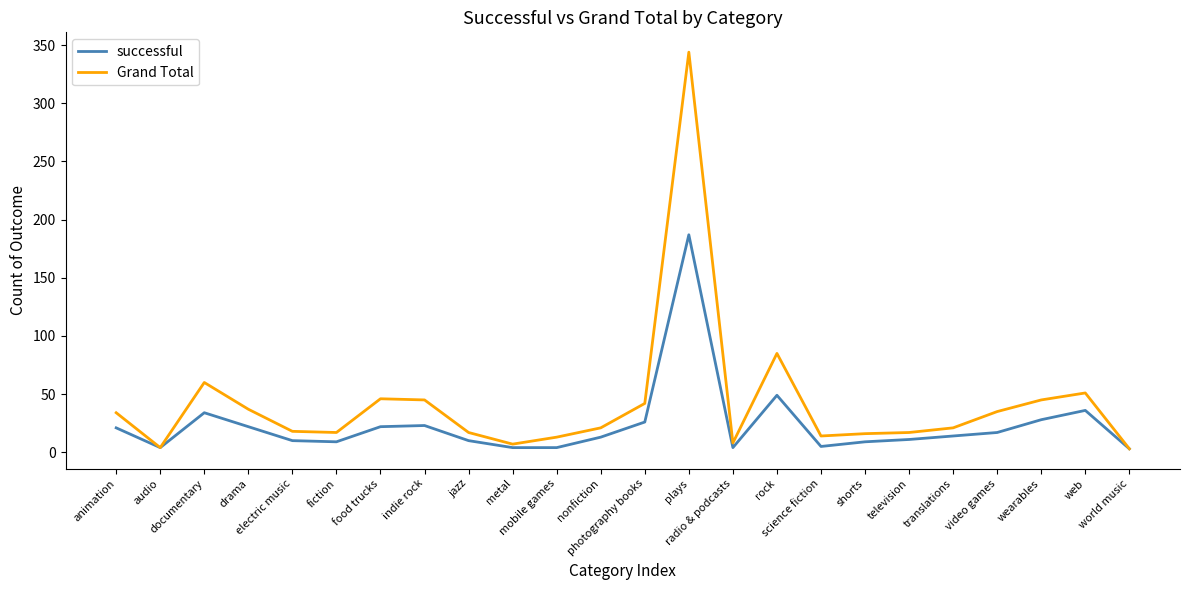

At which label does successful reach its peak?

plays